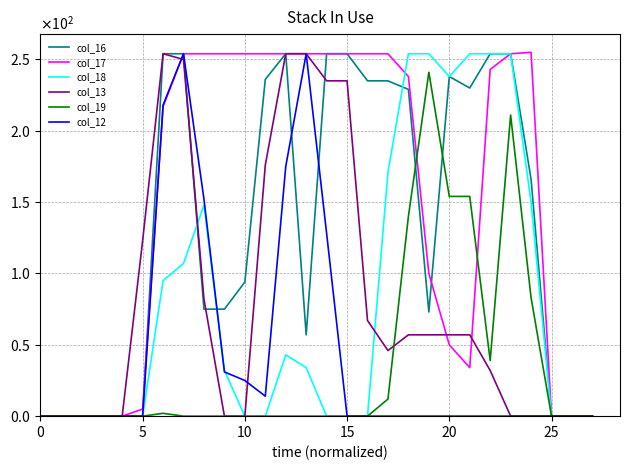

Does the chart display data point markers on the line(s)?

No